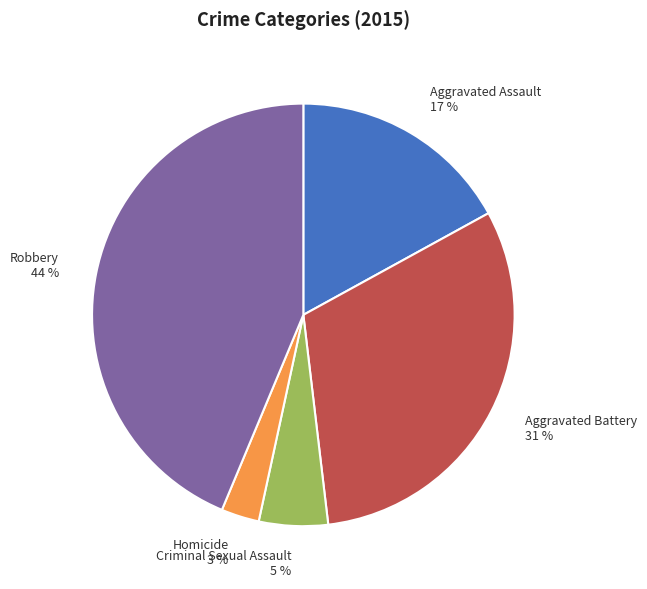

Is Criminal Sexual Assault the majority of the pie?

No